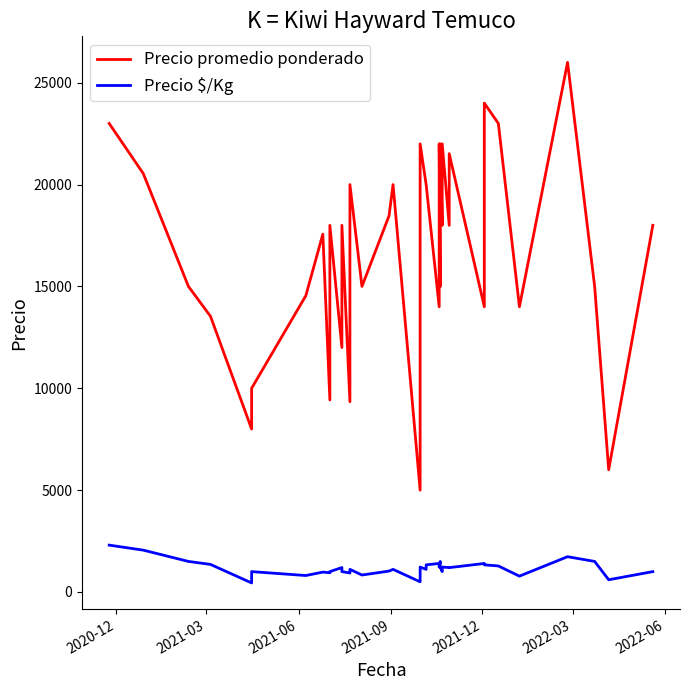

How many categories are shown in the chart?

39